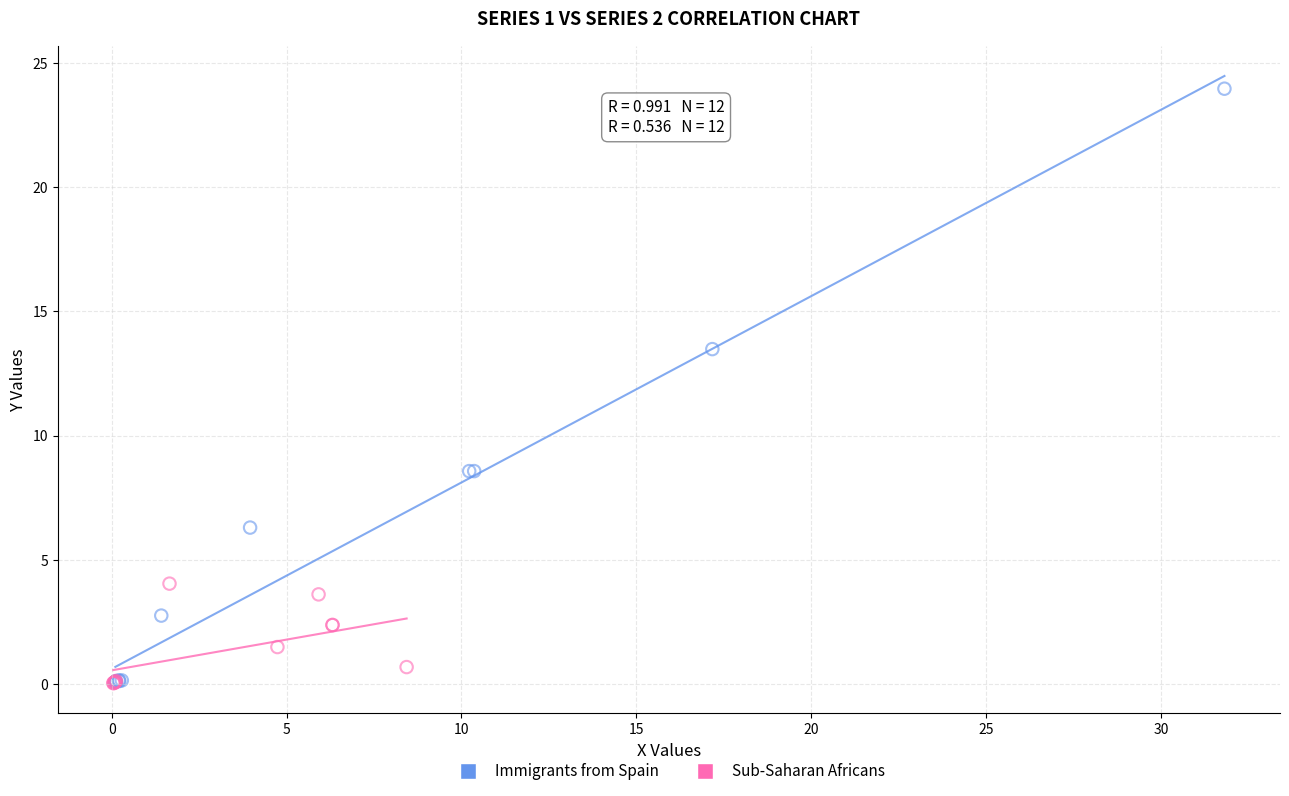

Which series reaches the maximum Y coordinate?

Immigrants from Spain